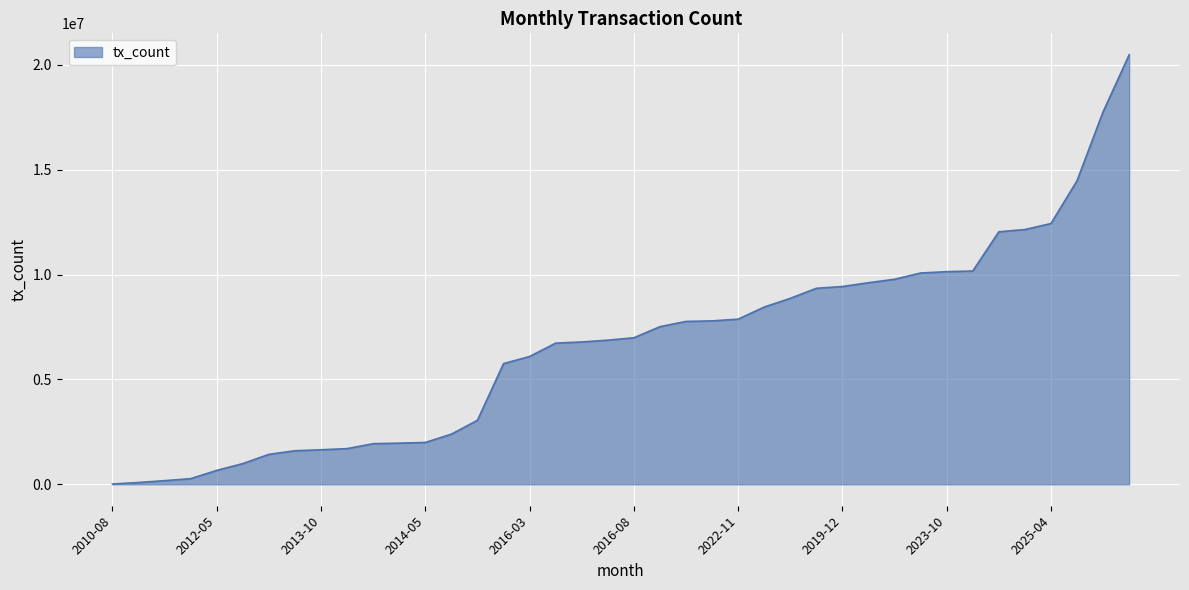

How many series are shown in this chart?

1